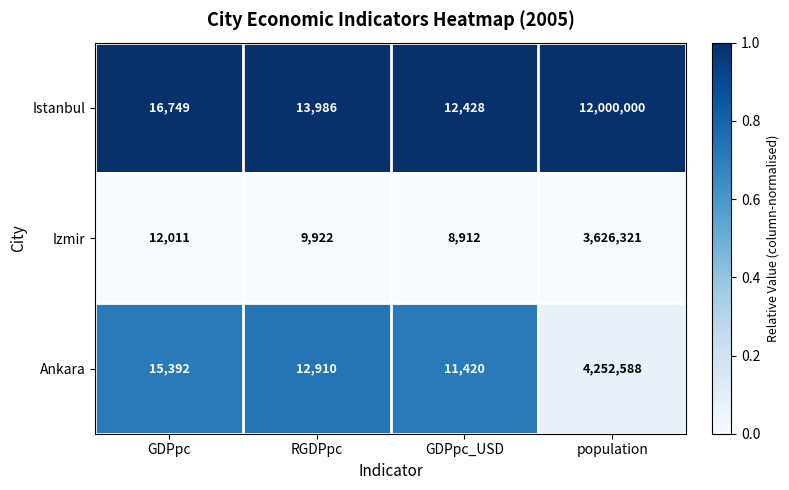

What is the difference between the highest and lowest values at GDPpc_USD?

3516